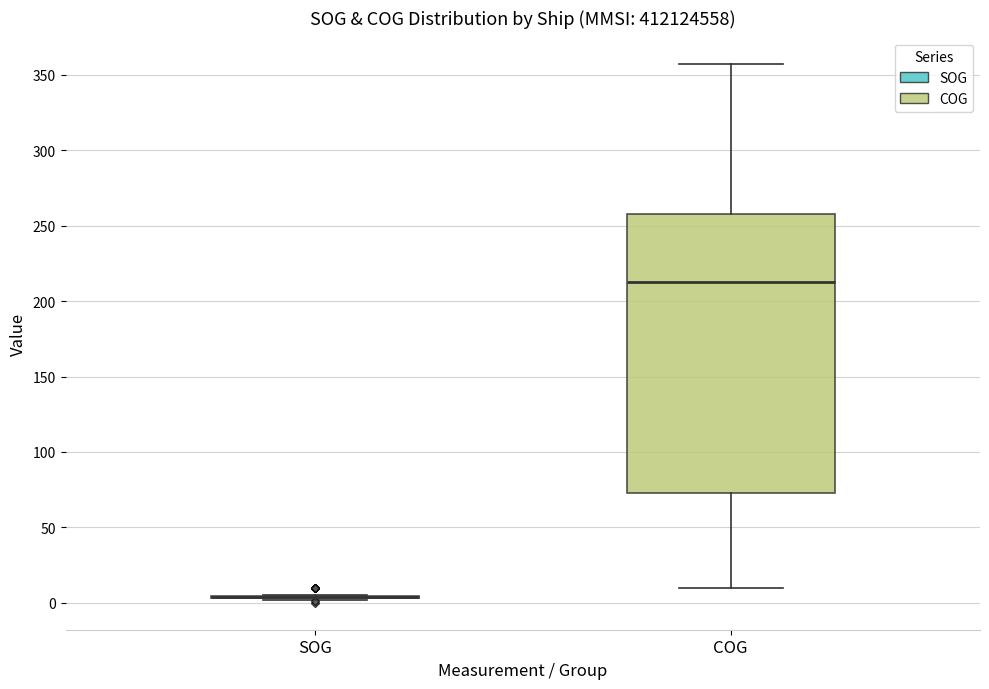

Reading left to right, read every box against the y-axis: the position of its median line, the range the box covers, and the ends of its whiskers. The values are not printed on the chart, so give them approximately, as read against the axis.

SOG: box collapsed to a line at 5, whiskers 0 to 5
COG: median 215, box 75 to 260, whiskers 10 to 355